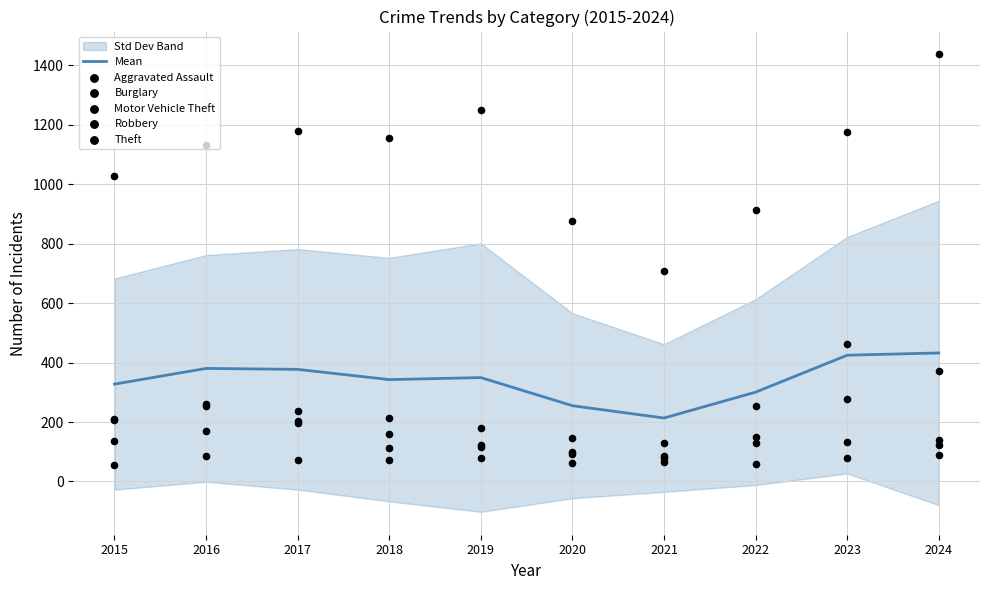

At which category is the sum across all series the highest?

2024